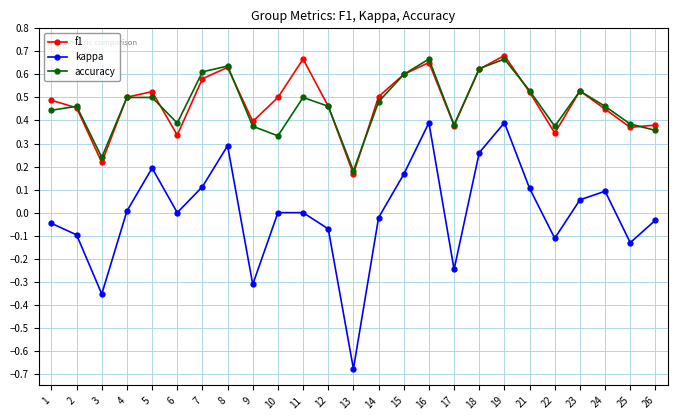

How many series are shown in this chart?

3